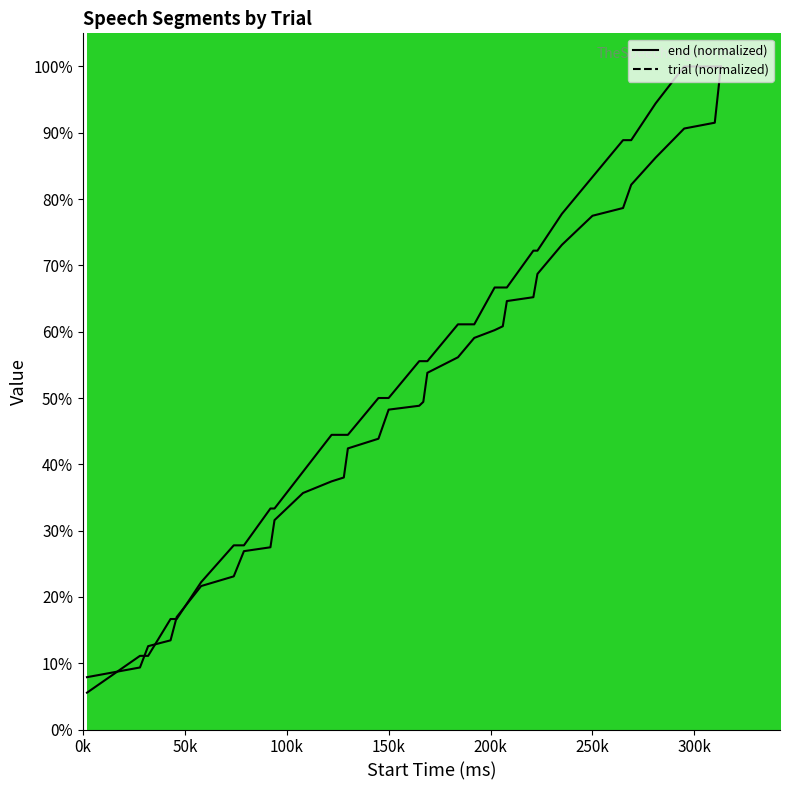

How many lines are shown in the chart?

2